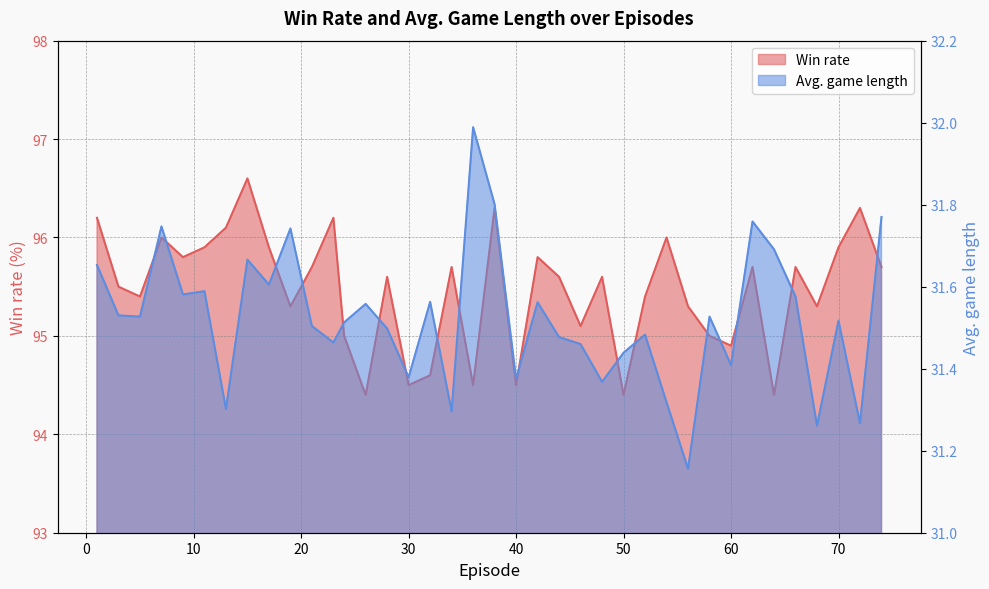

At which category does the chart reach its peak across all series?

15